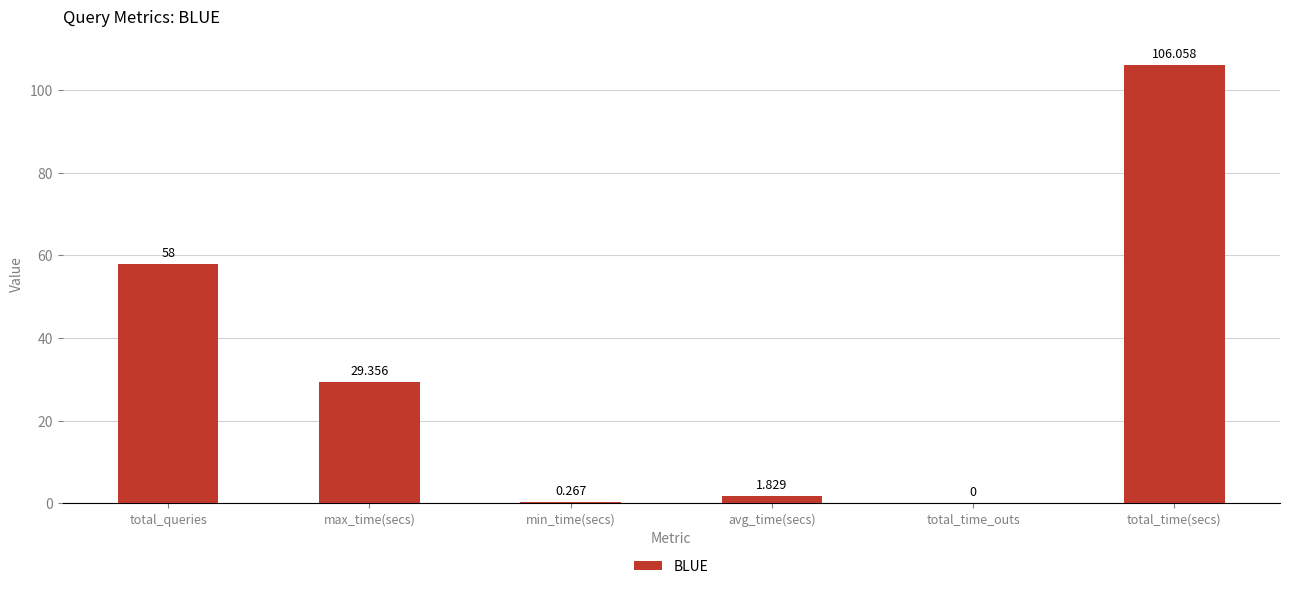

How many categories are shown in the chart?

6